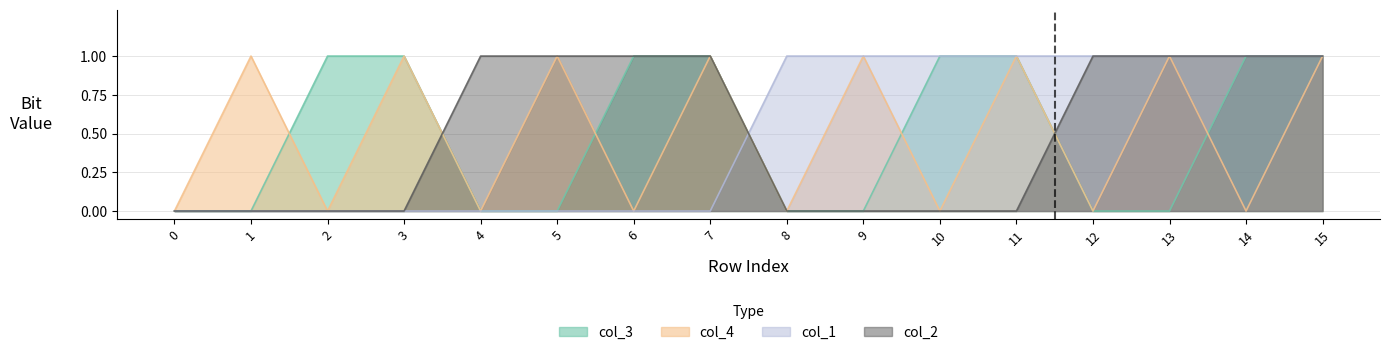

How many categories are shown in the chart?

16